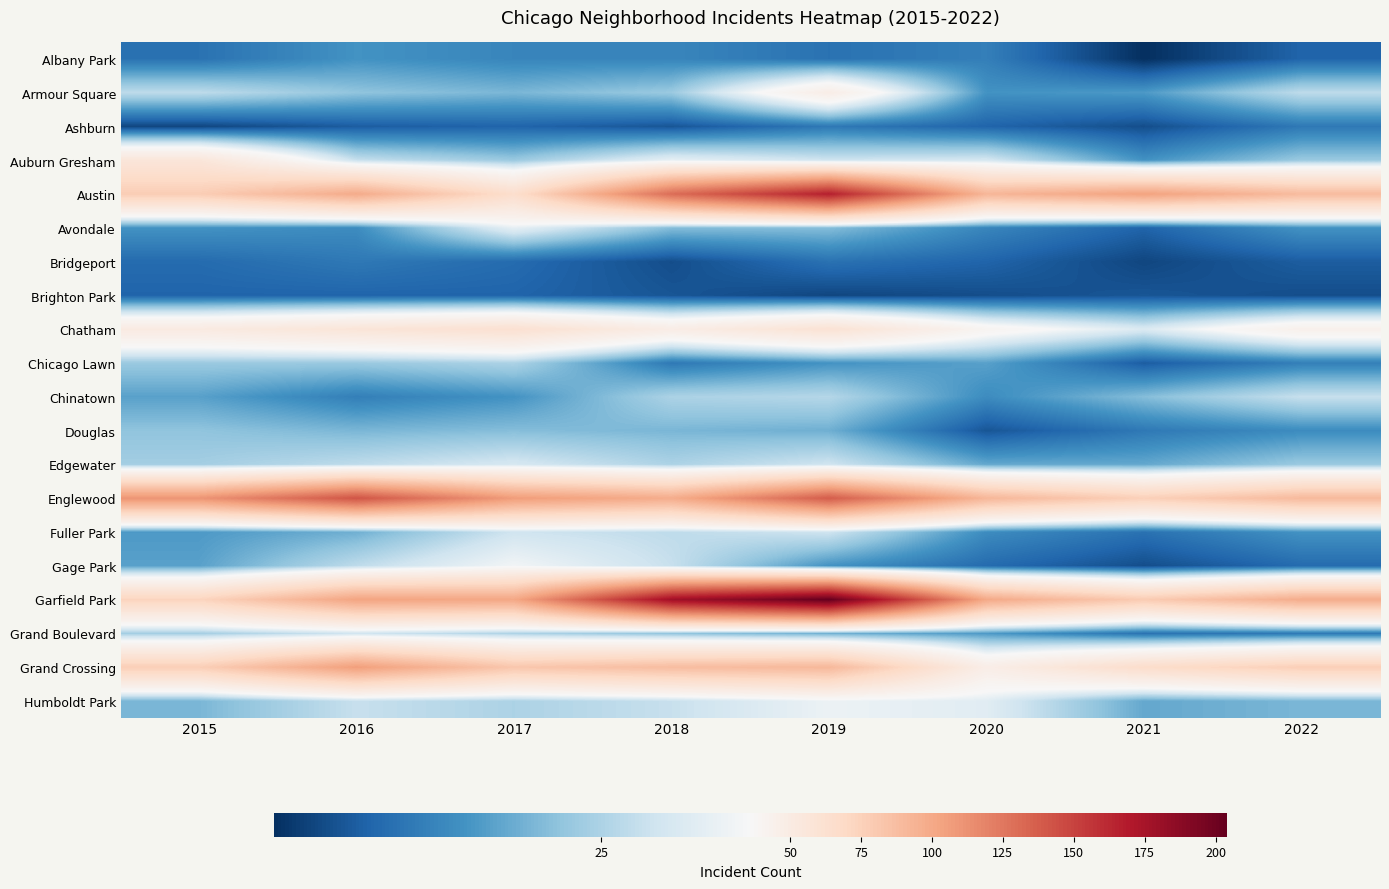

Which series has the largest range (max minus min)?

Garfield Park